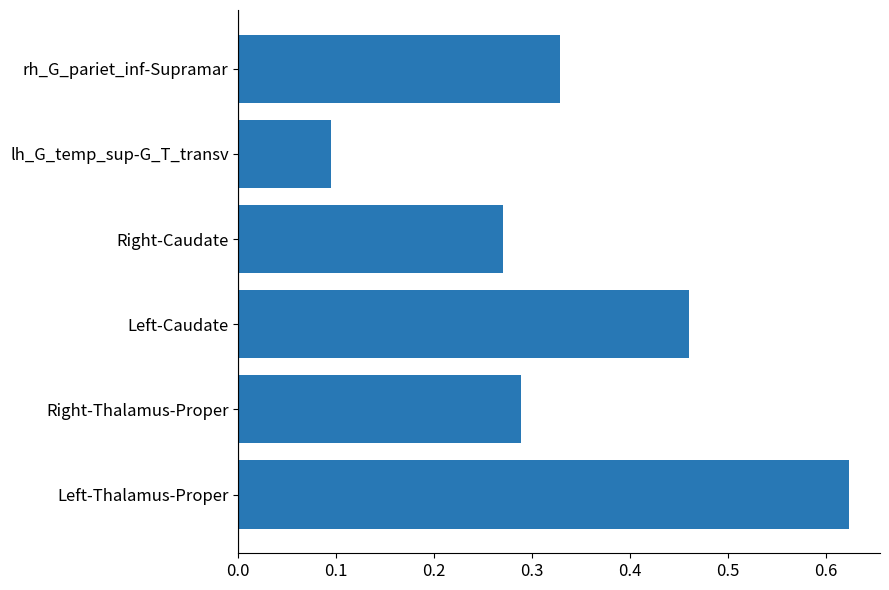

Count the number of categories in the chart.

6